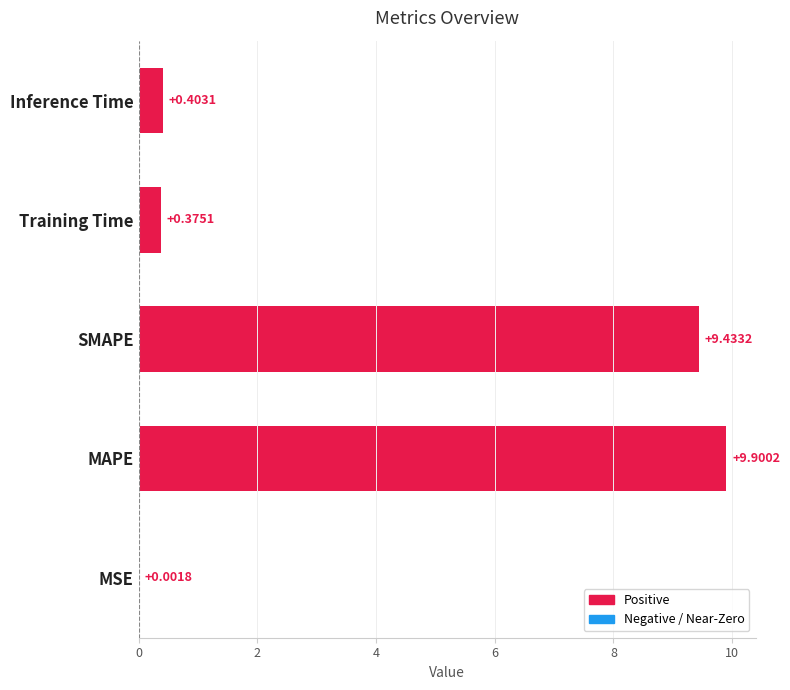

Are the bars horizontal?

Yes